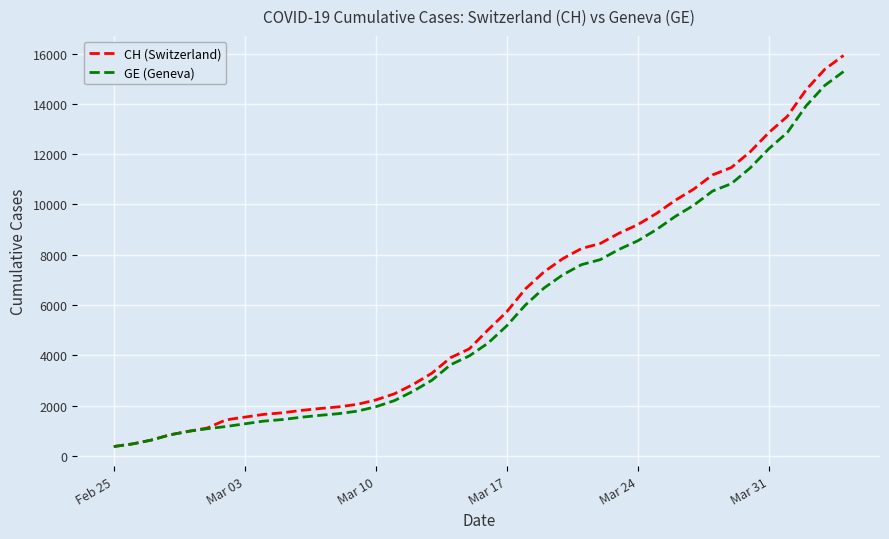

Which series has the largest range (max minus min)?

CH (Switzerland)